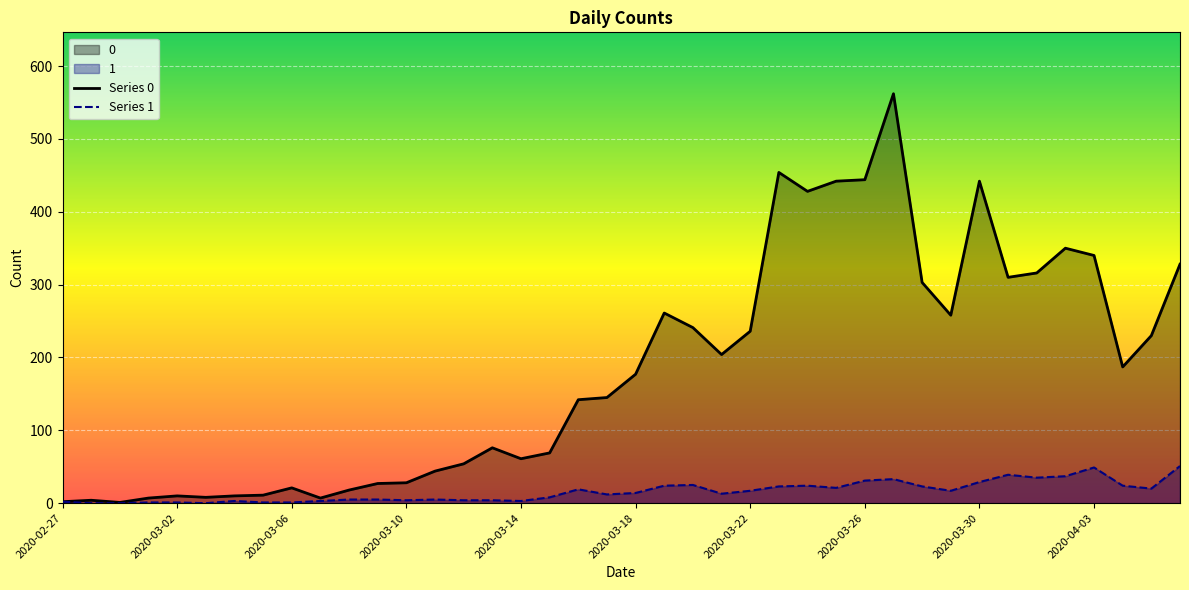

What is the greatest value displayed?

562